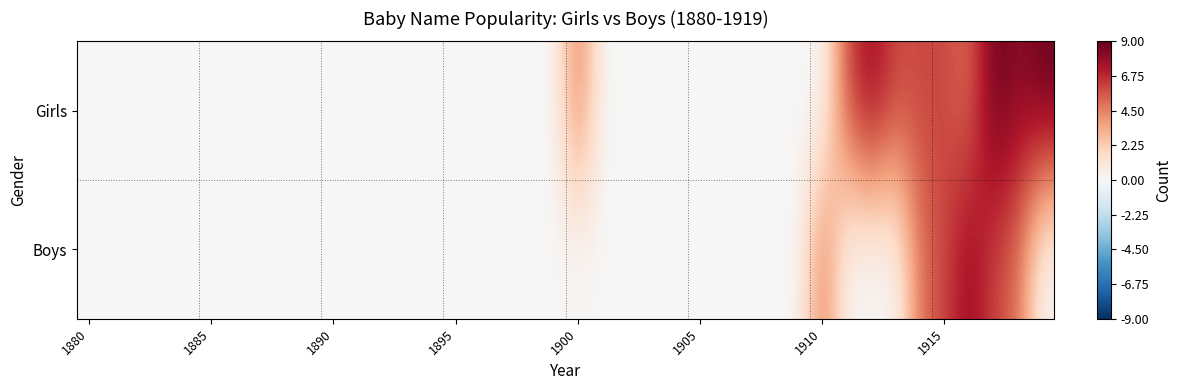

At which category does the chart reach its minimum across all series?

1880